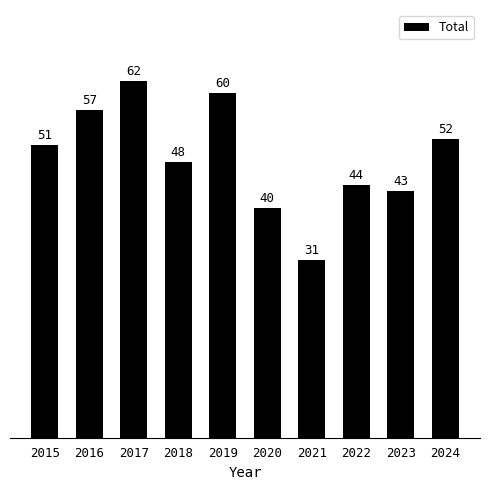

Are the bars horizontal?

No